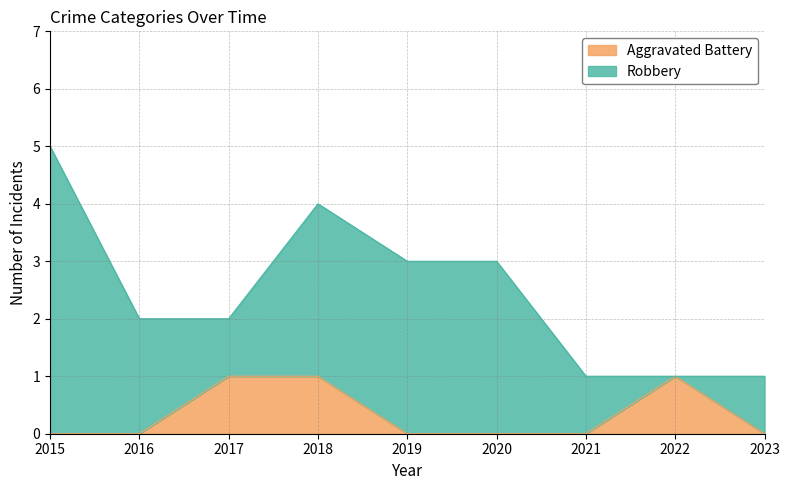

List the labels in order of value, largest first.

2017, 2018, 2022, 2015, 2016, 2019, 2020, 2021, 2023